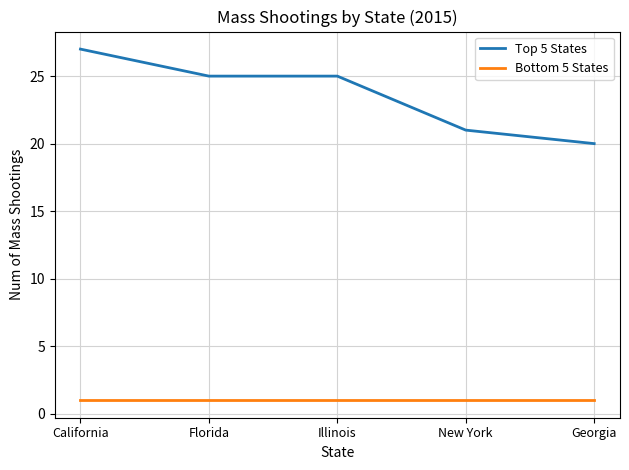

Does the chart have visible grid lines?

Yes